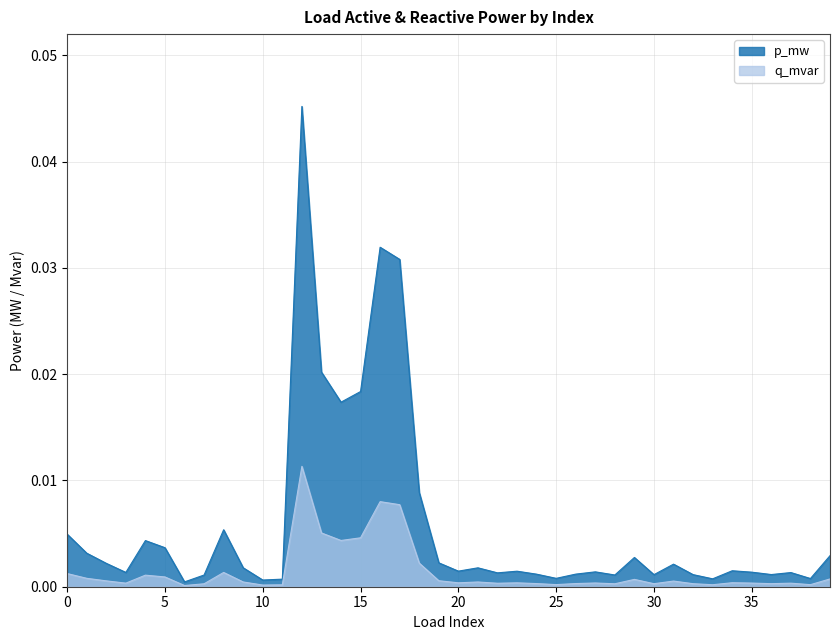

How many interior local peaks (higher than both neighbors) does the data have?

11